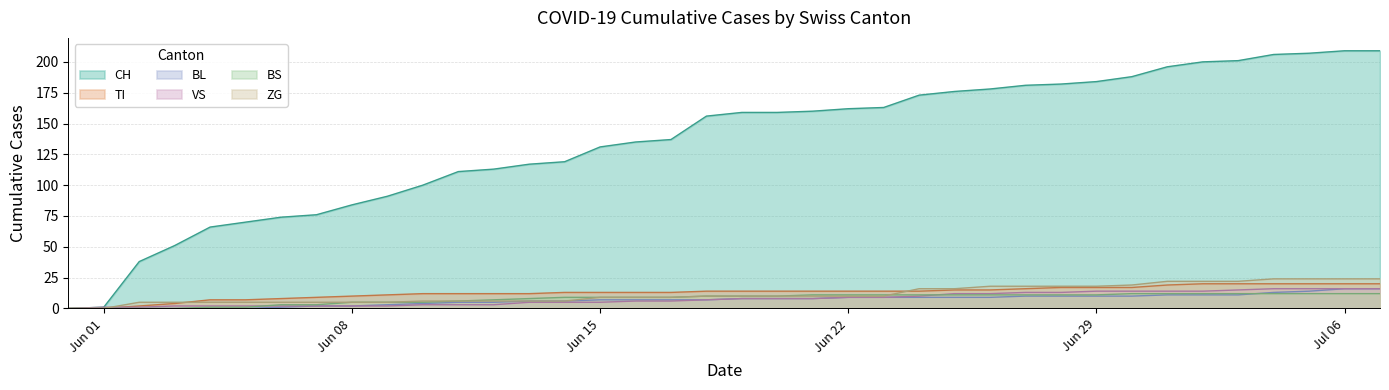

Where does the TI series first go above 14?

2020-06-25